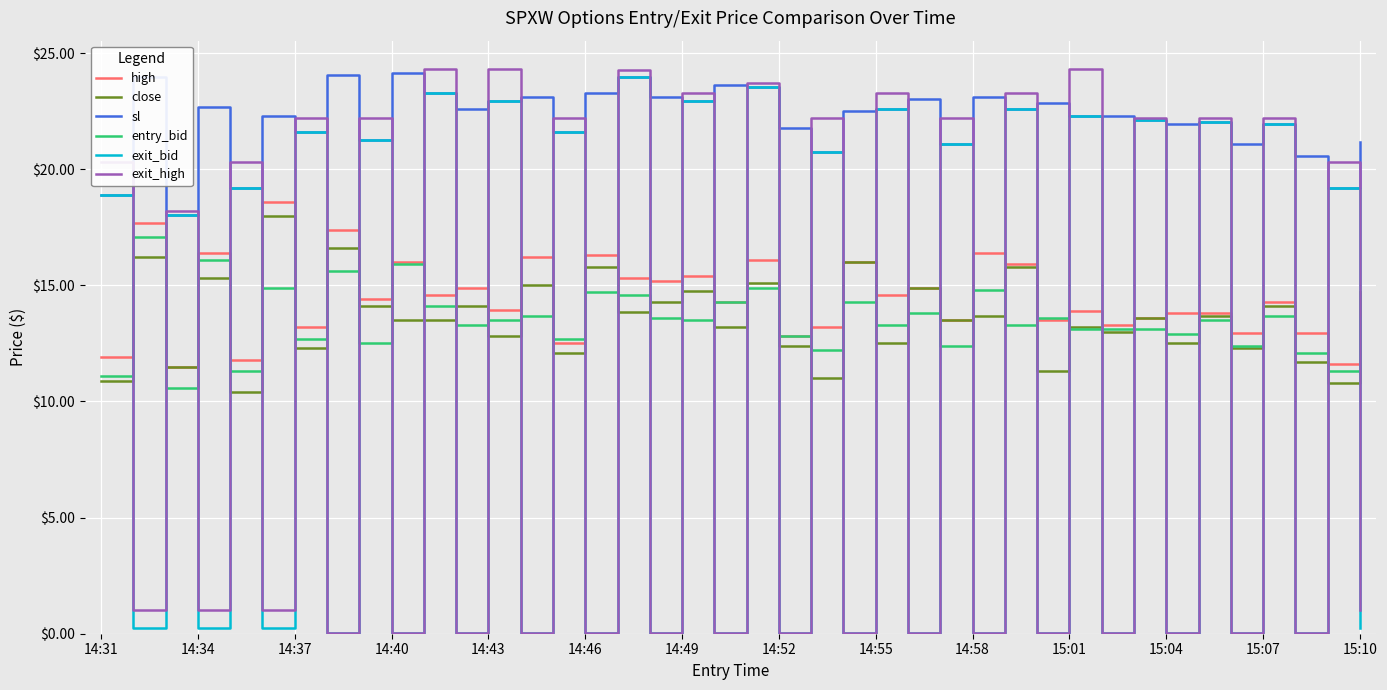

What is the highest value of the close series?

18.0